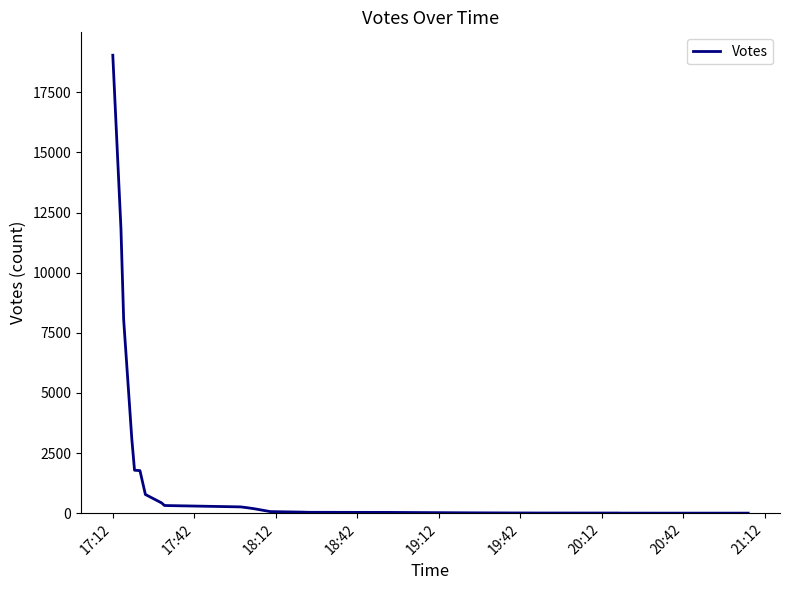

What is the difference between the second highest and minimum values?

14240